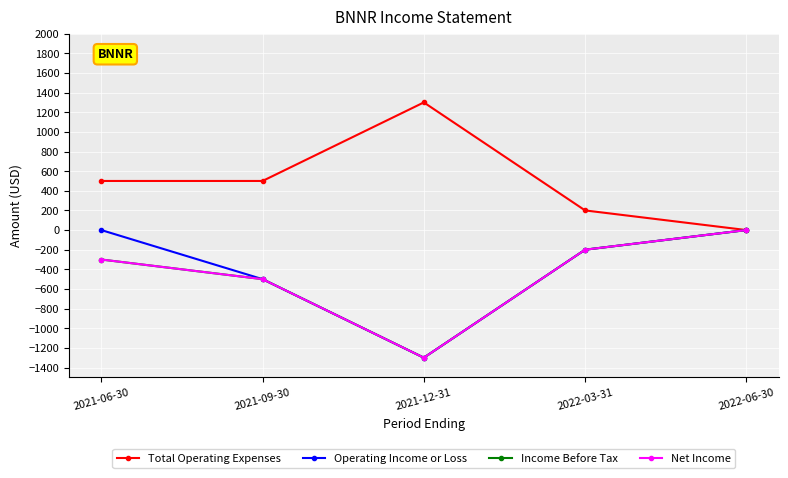

Does the chart have visible grid lines?

Yes